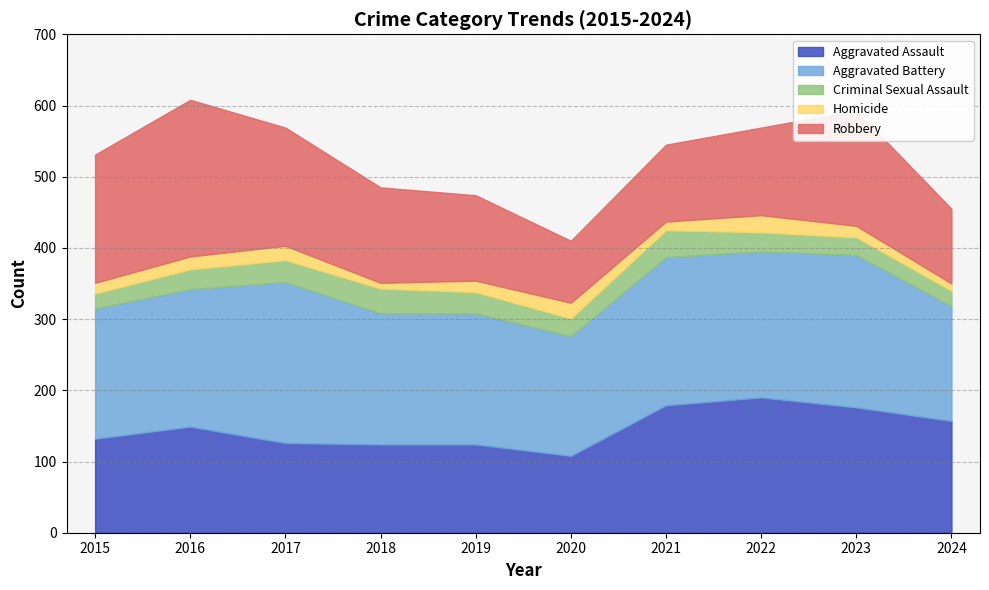

Where is the first local maximum for Aggravated Battery?

2017